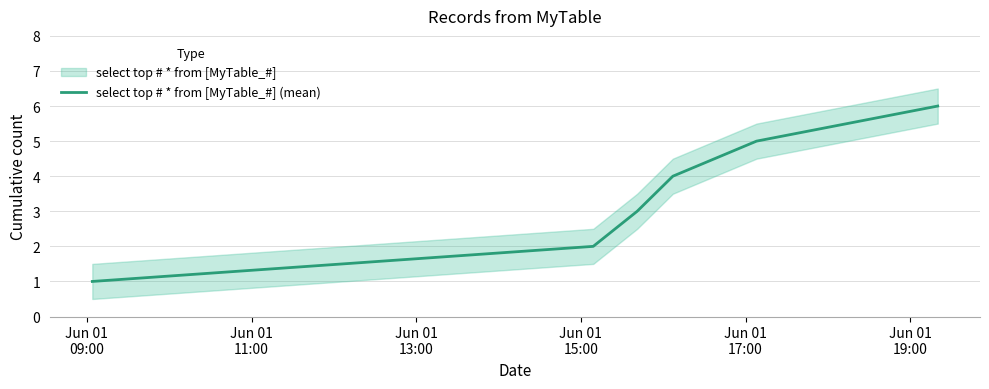

What is the highest value of the select top # * from [MyTable_#] (mean) series?

6